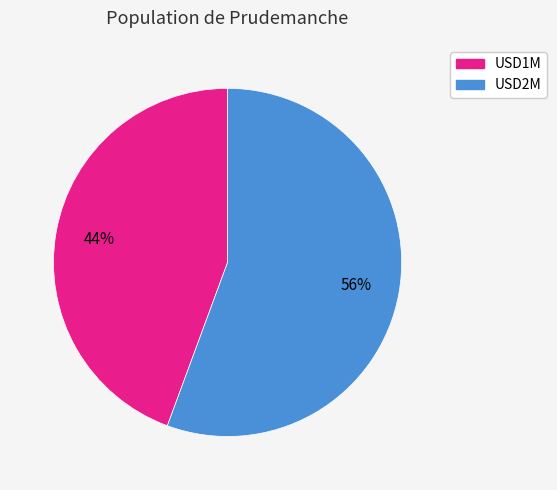

To the nearest percent, what is the combined percentage of USD2M and USD1M?

100%